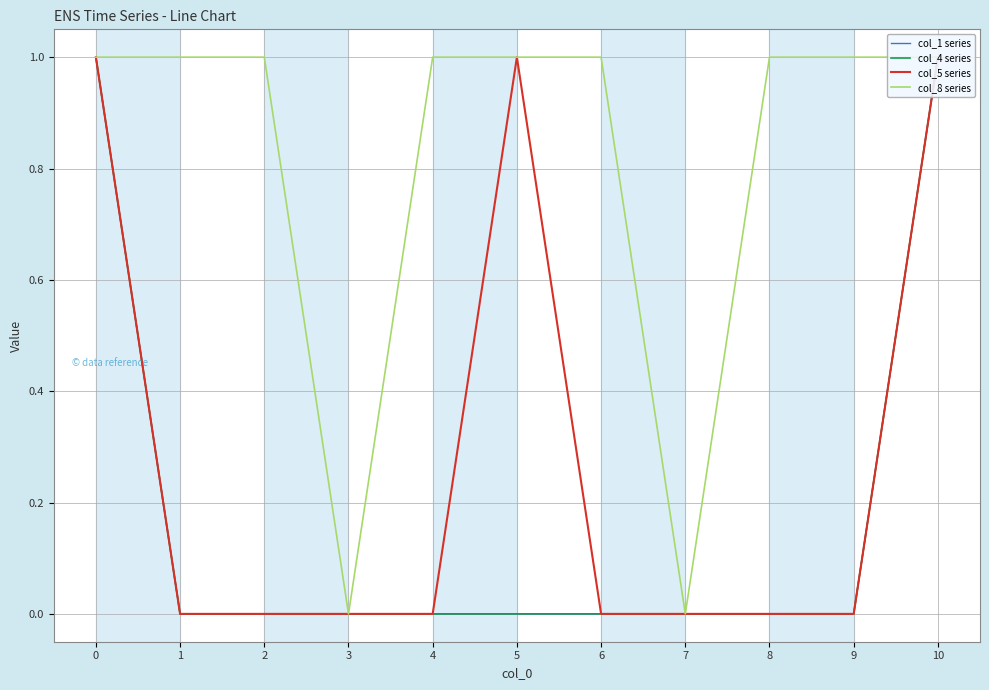

At which category does col_8 series reach its first local valley?

3